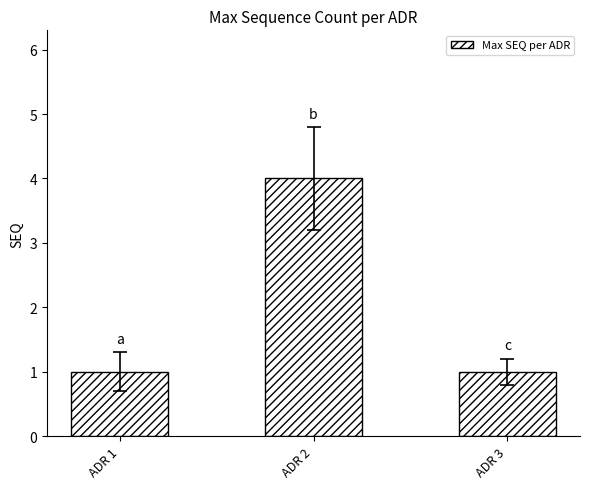

Reading left to right, what are all the values shown in this chart?

ADR 1=1	ADR 2=4	ADR 3=1